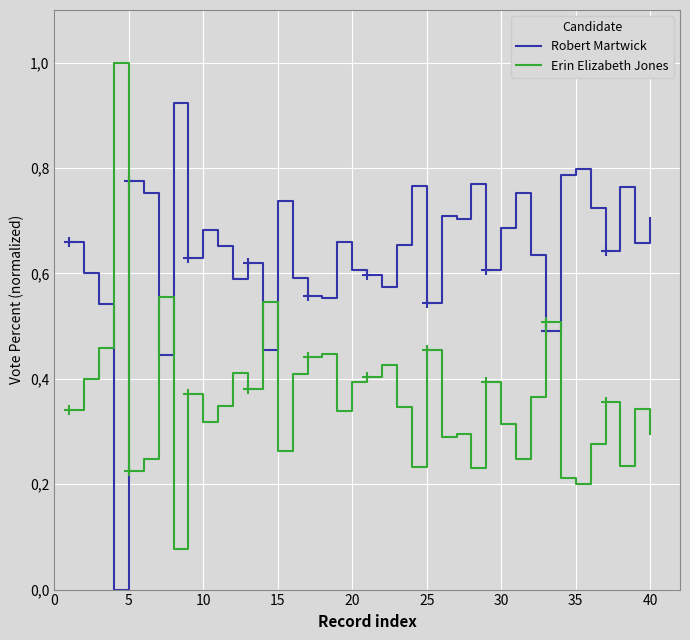

Which series ends up on top after the final intersection of Robert Martwick and Erin Elizabeth Jones?

Robert Martwick